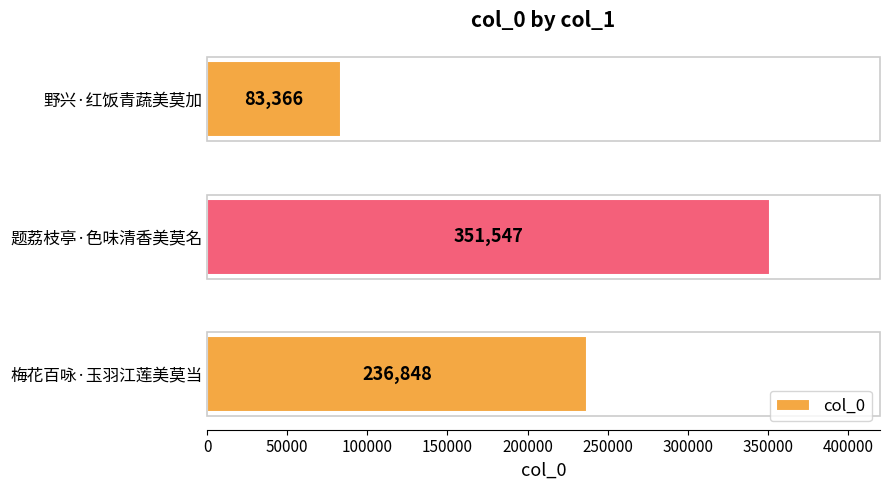

Reading top to bottom, transcribe all the data shown in this chart.

83366	351547	236848